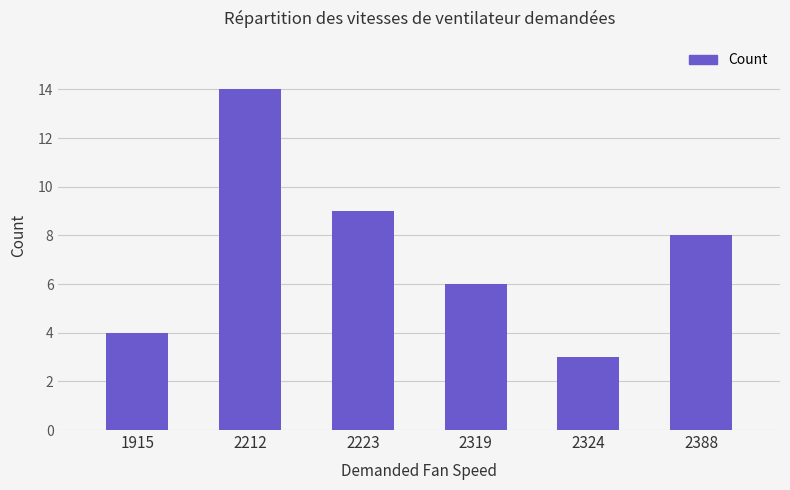

Which has a higher value, 1915 or 2223?

2223